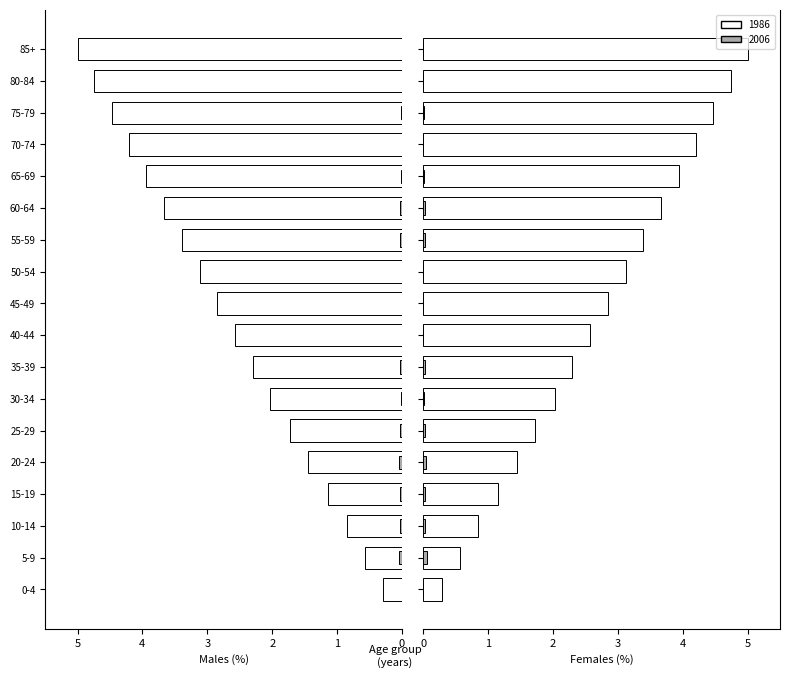

How many values in the Times series exceed -2?

6